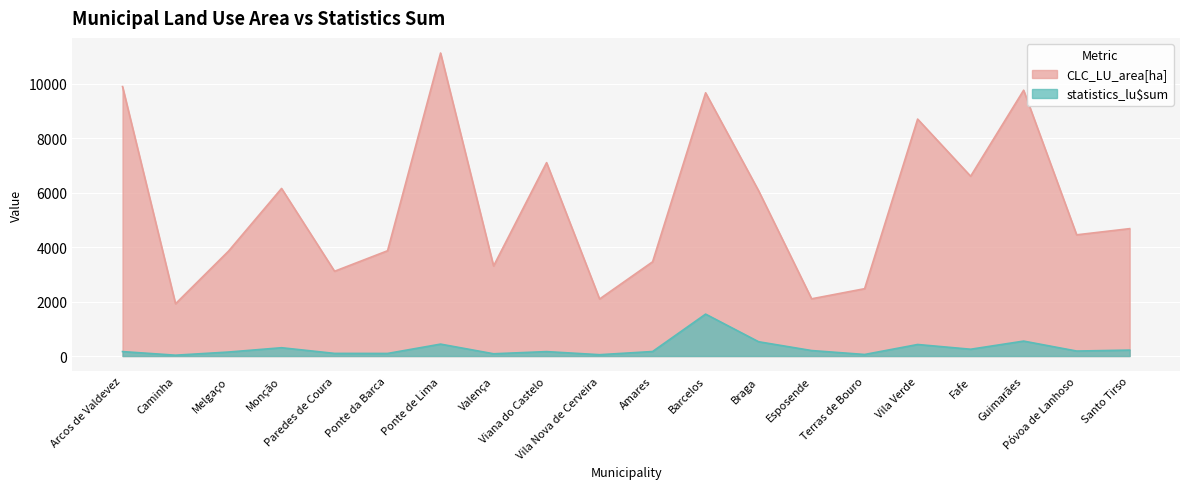

What is the sum of all statistics_lu$sum values?

5675.9